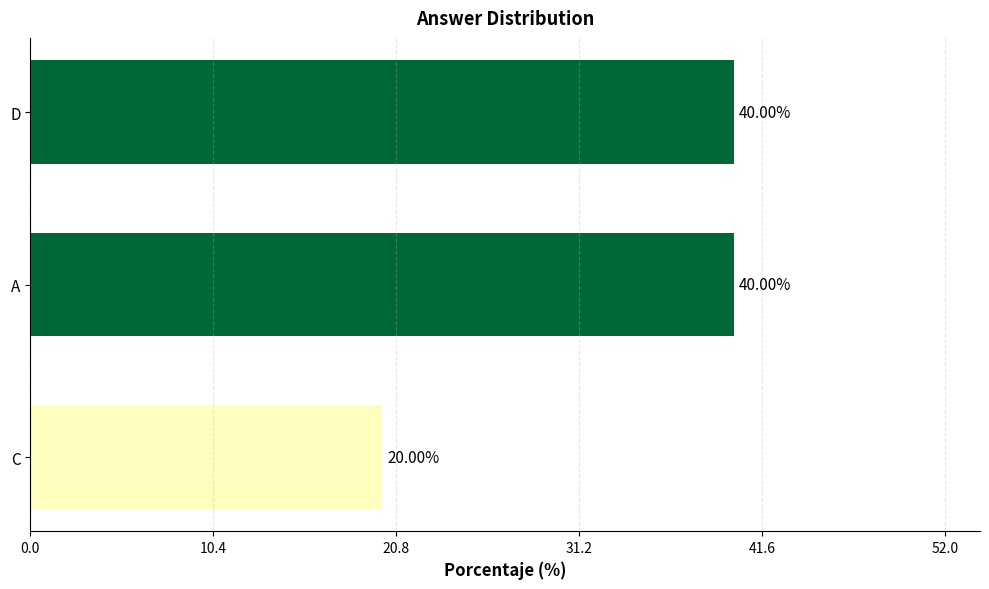

What is the average value?

33